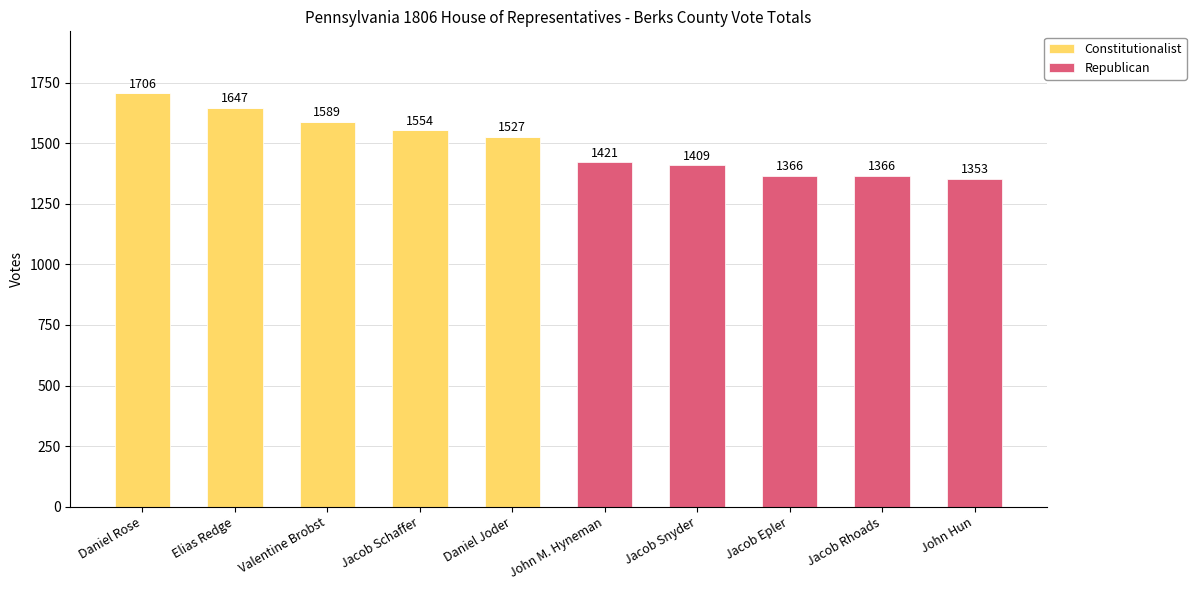

What is the sum of all Constitutionalist values?

8023